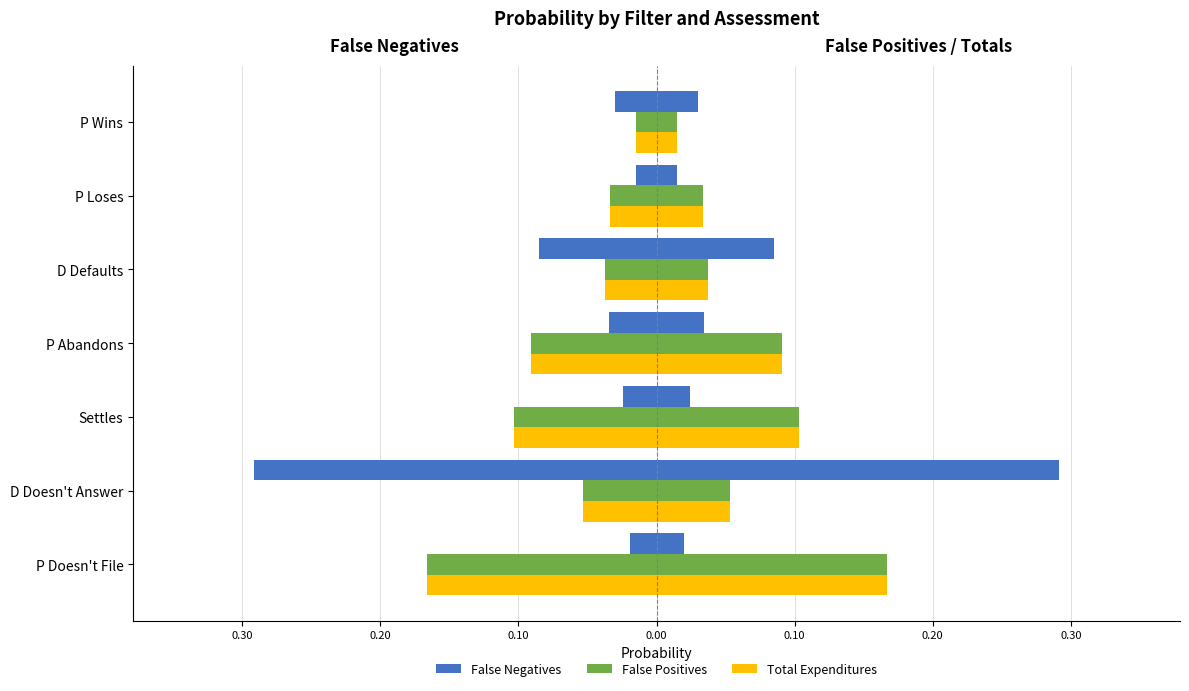

Rank the series at 0.10 from highest to lowest value.

False Negatives, False Positives, Total Expenditures